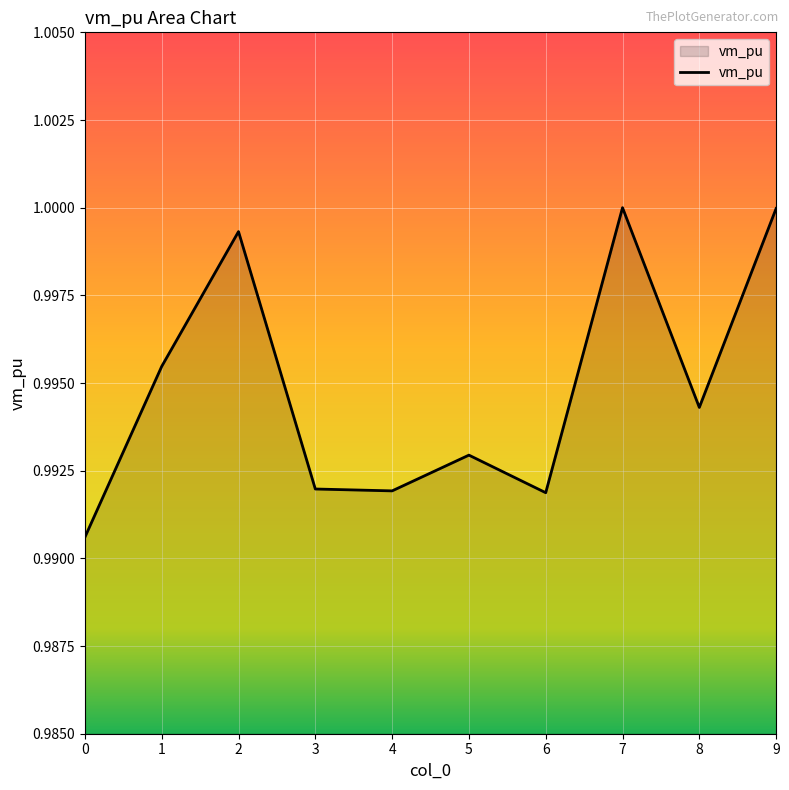

At which category does the data reach its first local peak?

2